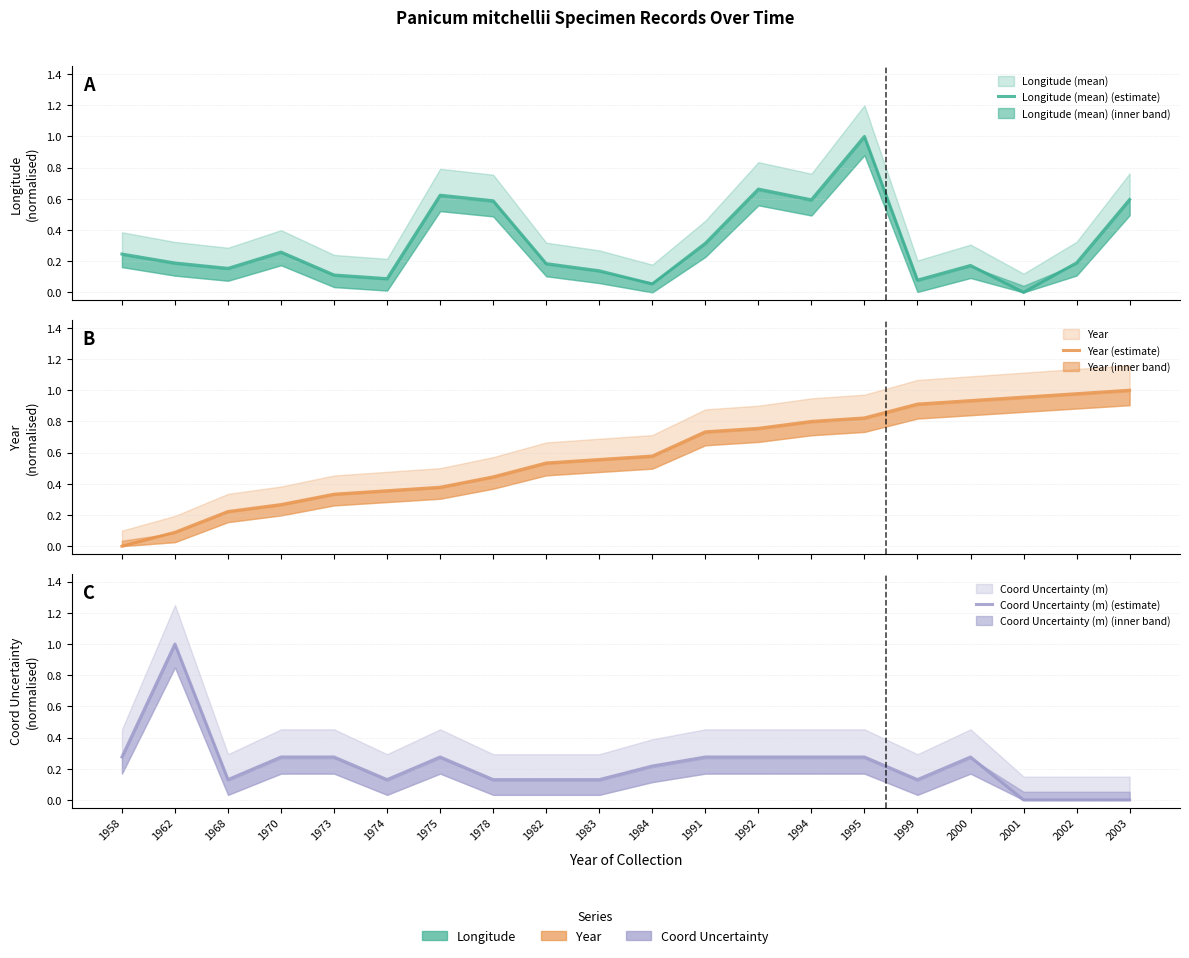

Reading right to left, what are all the values shown in this chart?

Longitude (mean) (estimate): 2003=0.6	2002=0.2	2001=0.0	2000=0.2	1999=0.1	1995=1.0	1994=0.6	1992=0.7	1991=0.3	1984=0.1	1983=0.1	1982=0.2	1978=0.6	1975=0.6	1974=0.1	1973=0.1	1970=0.3	1968=0.2	1962=0.2	1958=0.2
Year (estimate): 2003=1.0	2002=1.0	2001=1.0	2000=0.9	1999=0.9	1995=0.8	1994=0.8	1992=0.8	1991=0.7	1984=0.6	1983=0.6	1982=0.5	1978=0.4	1975=0.4	1974=0.4	1973=0.3	1970=0.3	1968=0.2	1962=0.1	1958=0.0
Coord Uncertainty (m) (estimate): 2003=0.0	2002=0.0	2001=0.0	2000=0.3	1999=0.1	1995=0.3	1994=0.3	1992=0.3	1991=0.3	1984=0.2	1983=0.1	1982=0.1	1978=0.1	1975=0.3	1974=0.1	1973=0.3	1970=0.3	1968=0.1	1962=1.0	1958=0.3